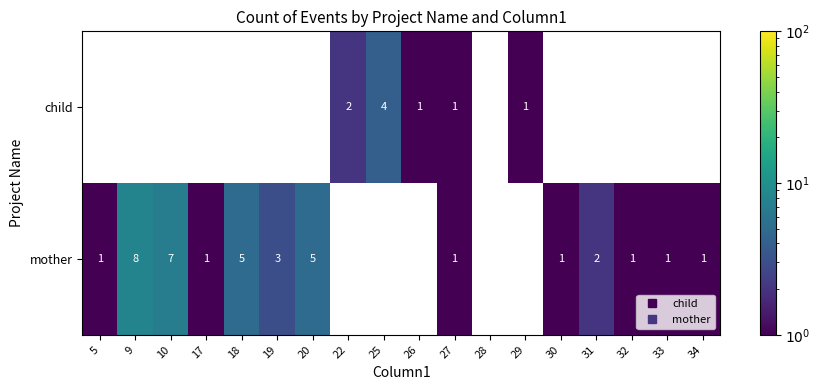

What is the highest value of the mother series?

8.0